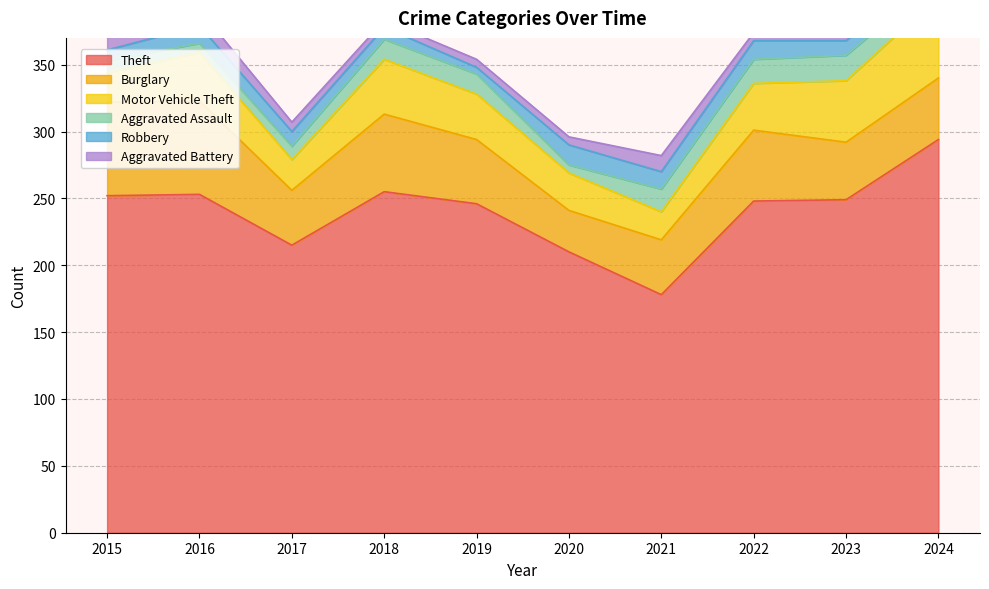

Is it true that Robbery equals 20 at 2017?

False